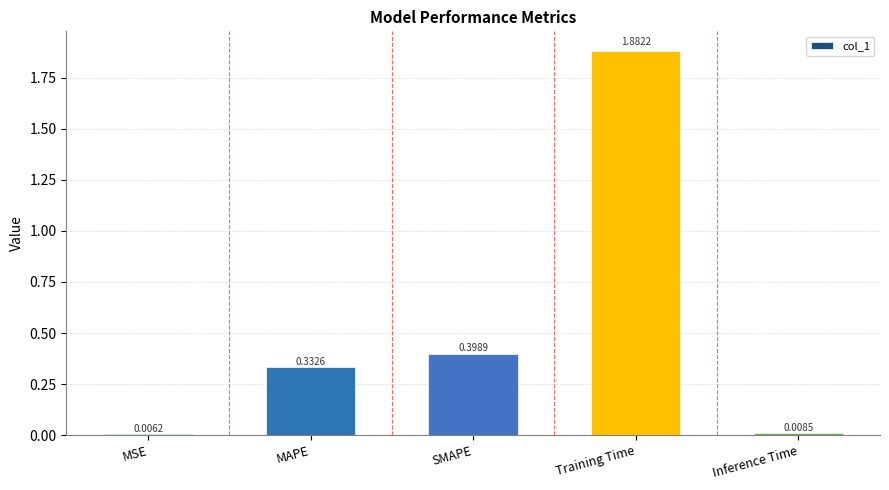

What is the sum of all values?

2.6